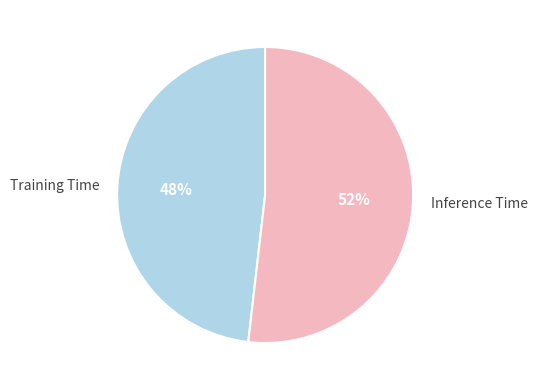

Combined, do Inference Time and Training Time account for over 50%?

Yes